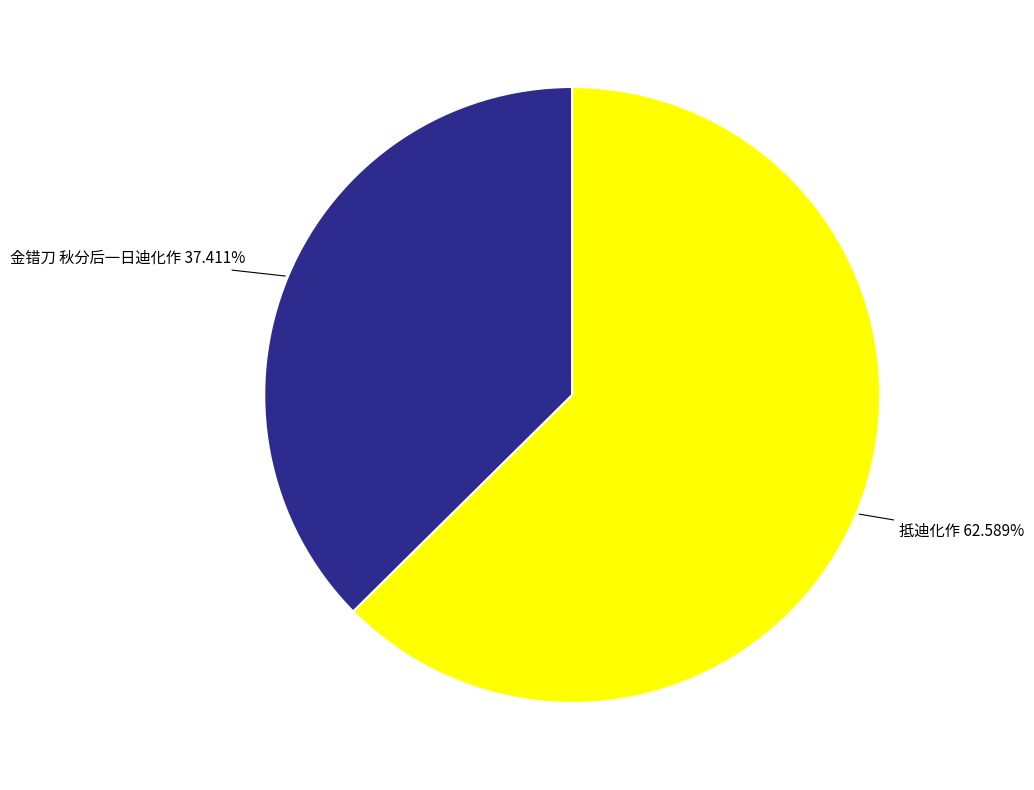

Rank the categories by value from highest to lowest.

抵迪化作, 金错刀 秋分后一日迪化作